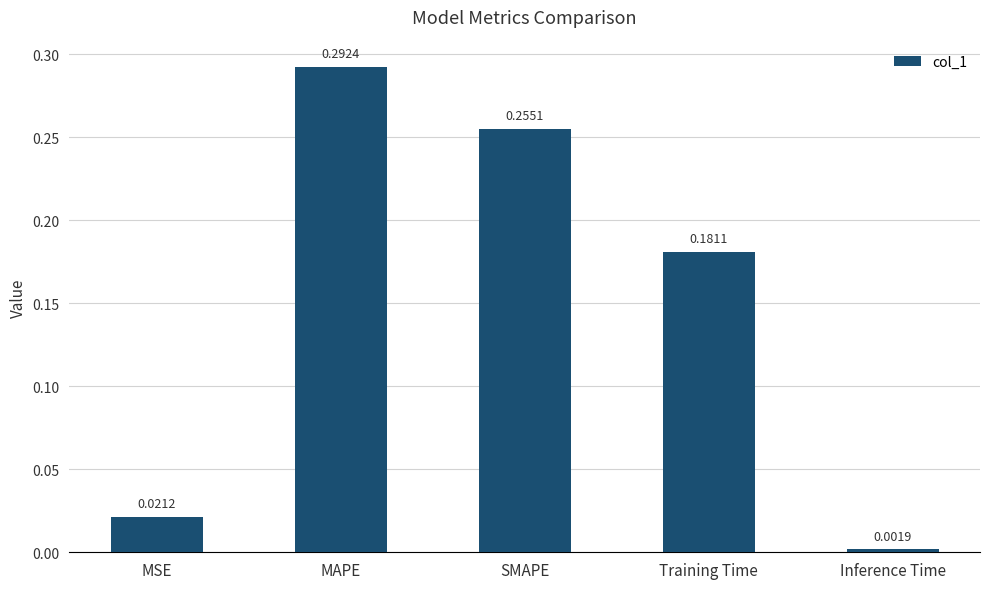

Does the chart contain stacked bars?

No